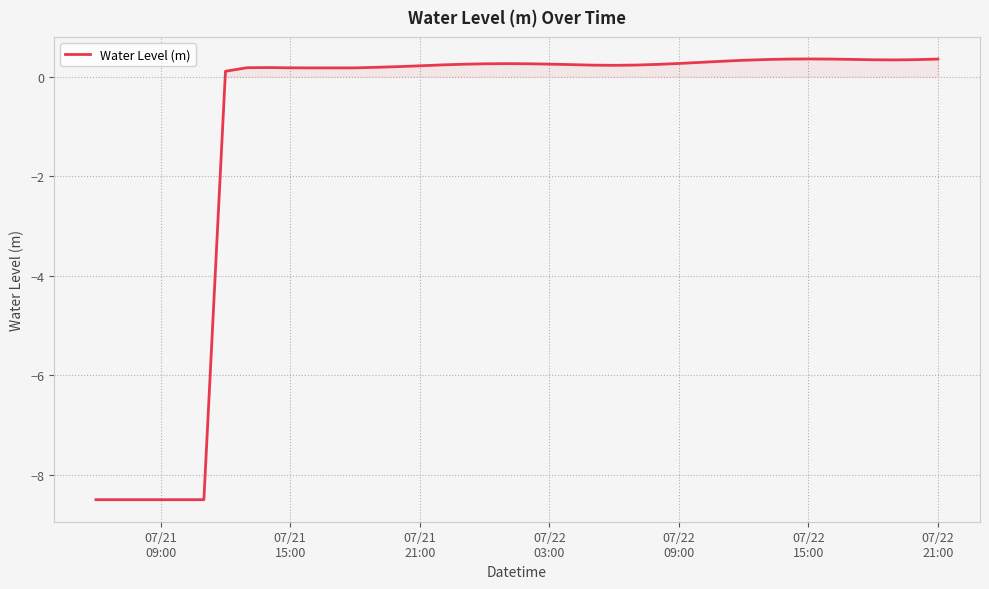

What is the maximum value shown in the chart?

0.4